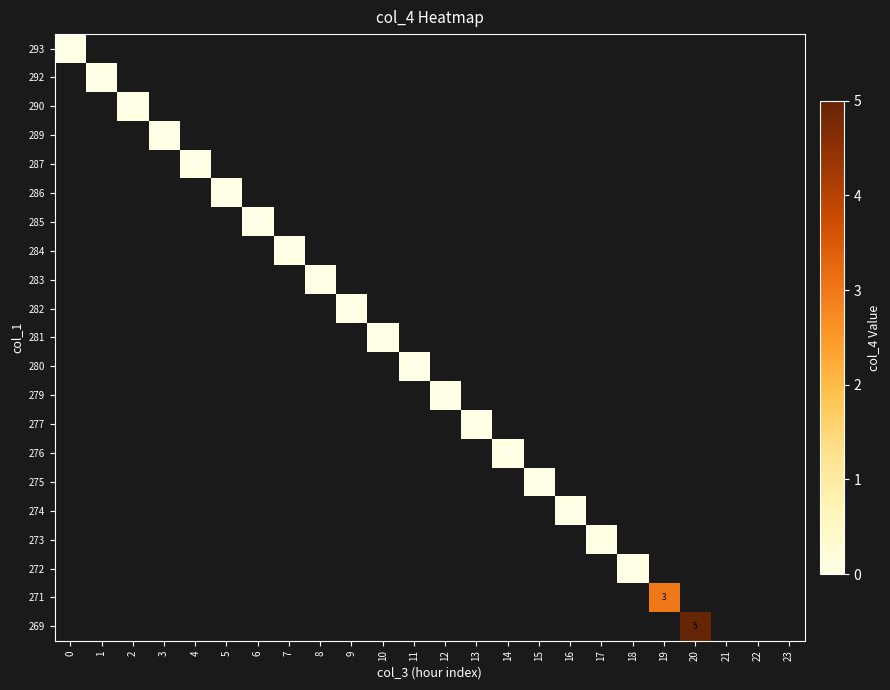

How many series are shown in this chart?

21